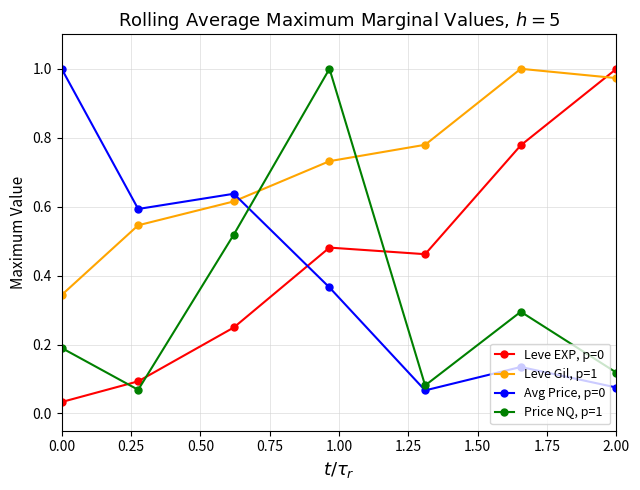

At how many categories does at least one series exceed 0?

7